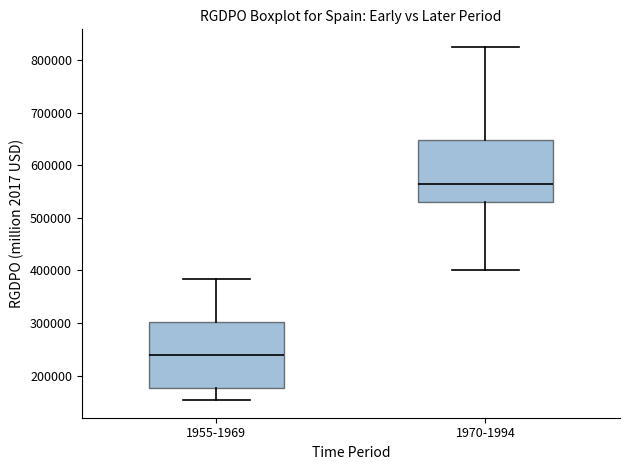

Reading left to right, transcribe this box plot: for each box, give where its median line is, the range the box spans, and where its two whiskers end, as read against the y-axis. The values are not printed on the chart, so give them approximately, as read against the axis.

1955-1969: median 240000, box 180000 to 300000, whiskers 150000 to 380000
1970-1994: median 560000, box 530000 to 650000, whiskers 400000 to 830000